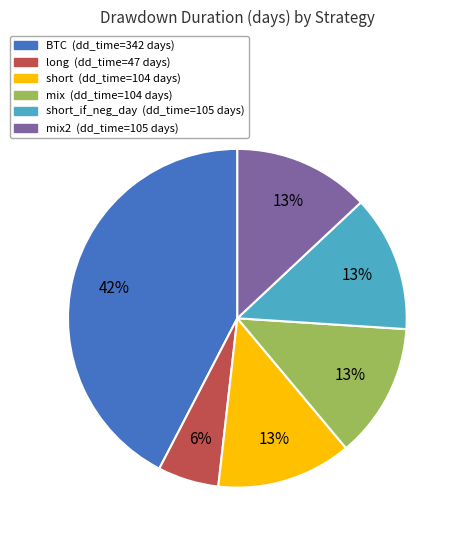

Is there a majority slice in this chart?

No